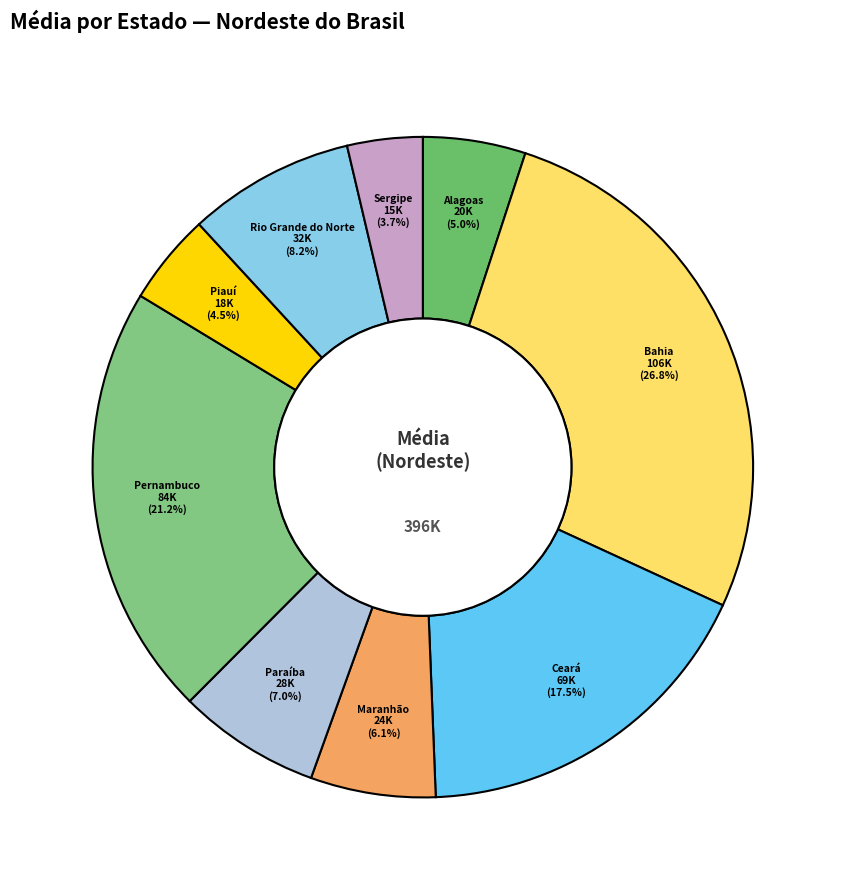

Count the number of slices in the pie.

9